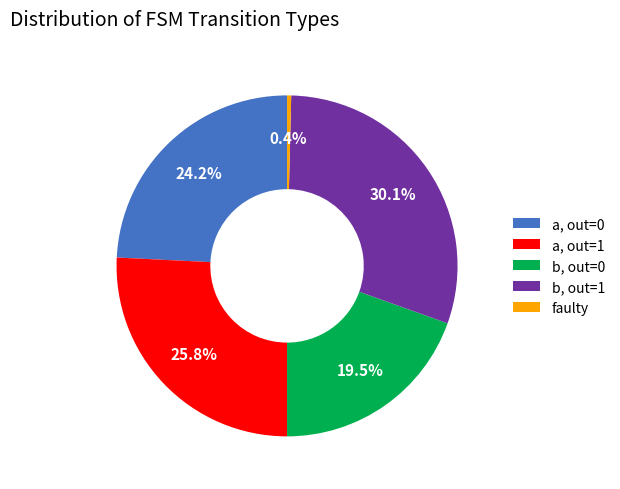

To the nearest percent, what is the difference between the largest and smallest slice percentages?

30%